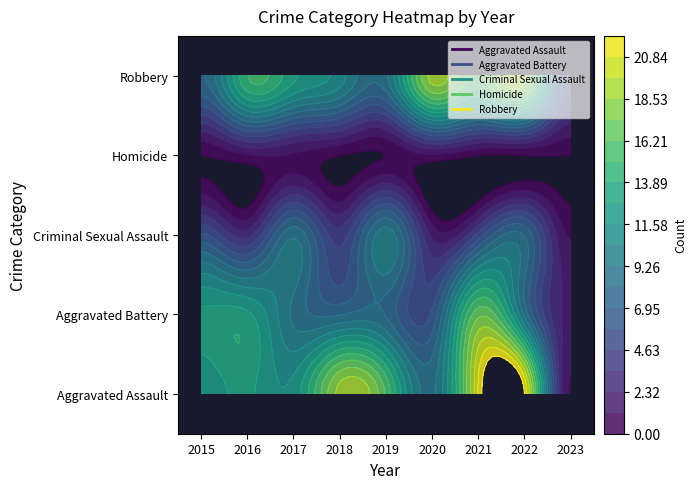

Between 2016 and 2020, which series saw the biggest shift?

Aggravated Battery